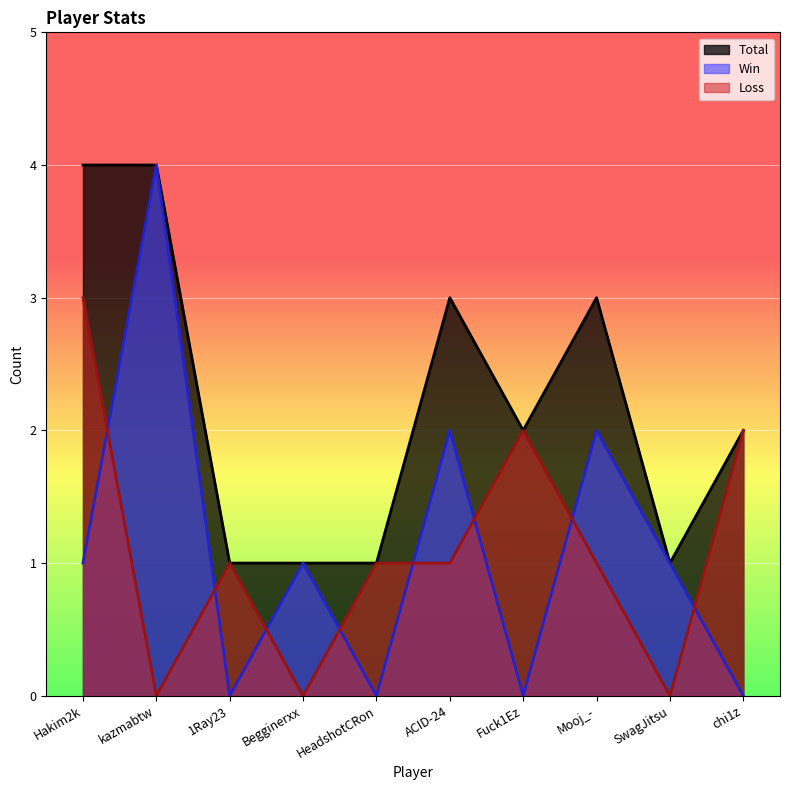

What is the sum of all Loss values?

11